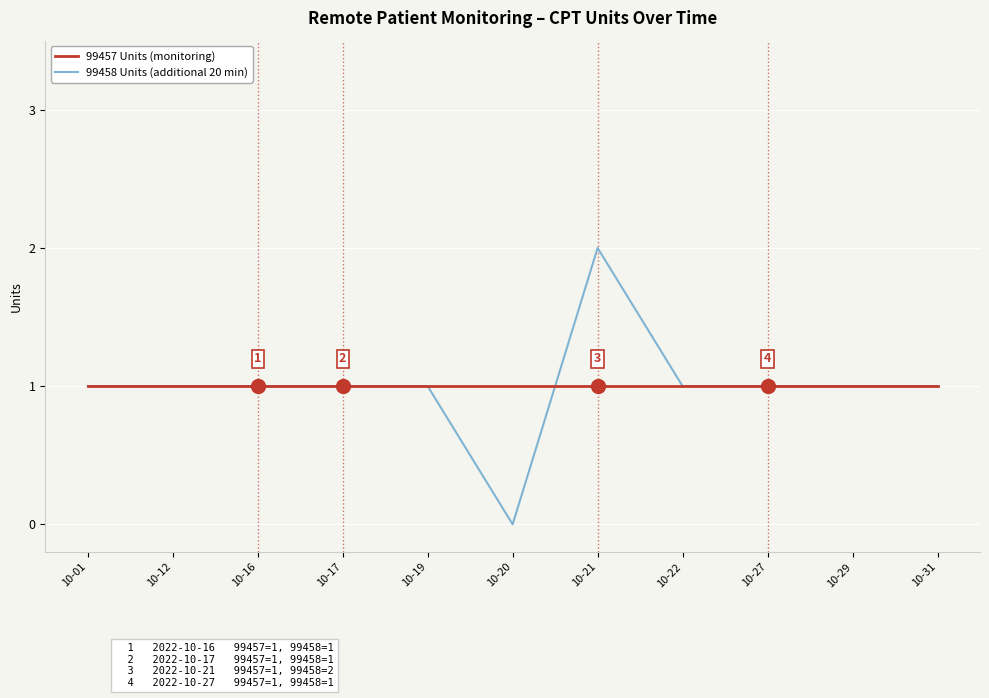

Which label corresponds to the largest value in the chart?

10-21